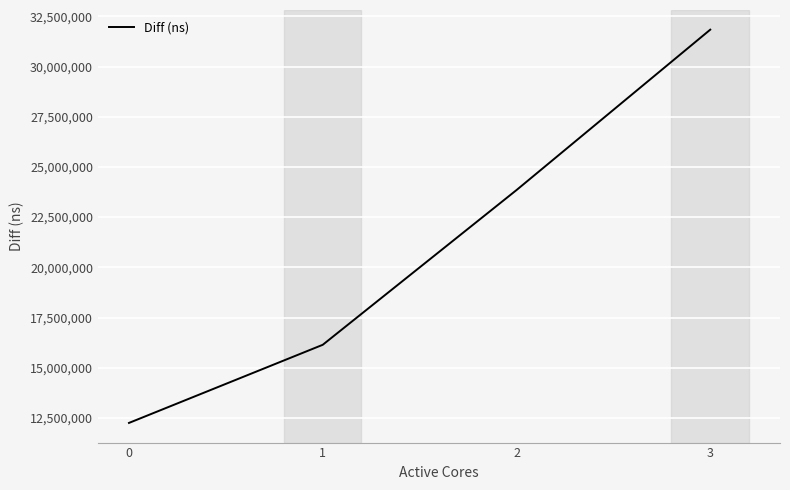

Which category has the highest value across all series?

3